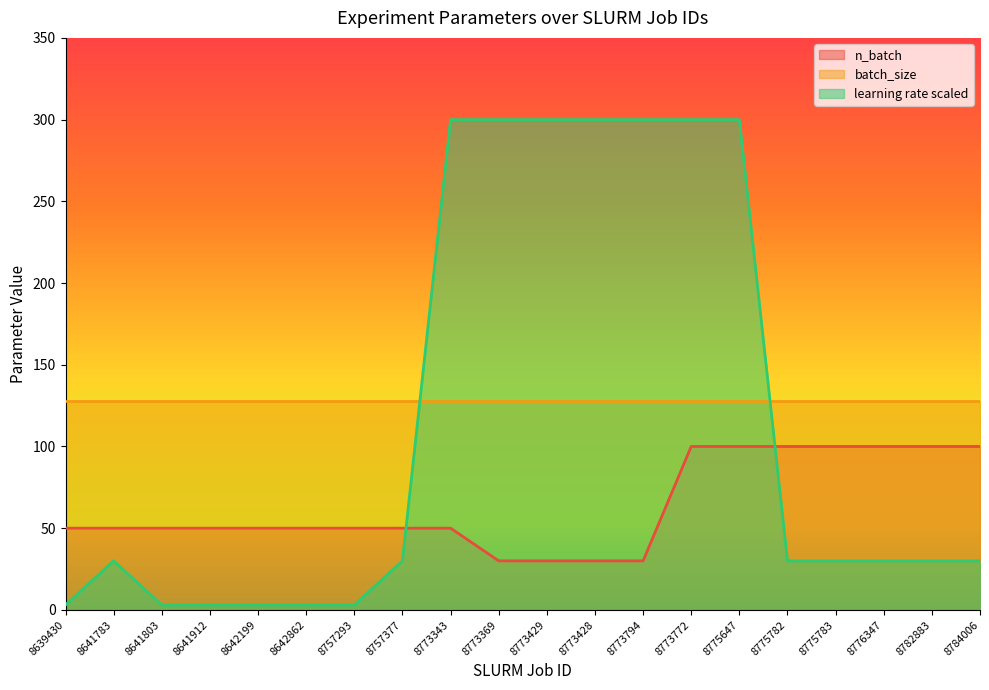

List the series in order of their peak value, highest first.

learning rate scaled, batch_size, n_batch